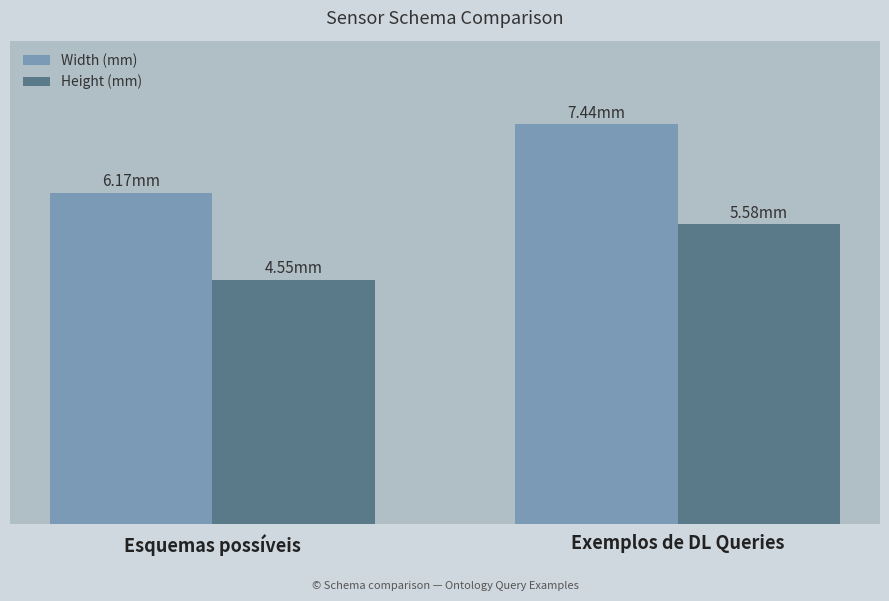

Are the bars horizontal?

No